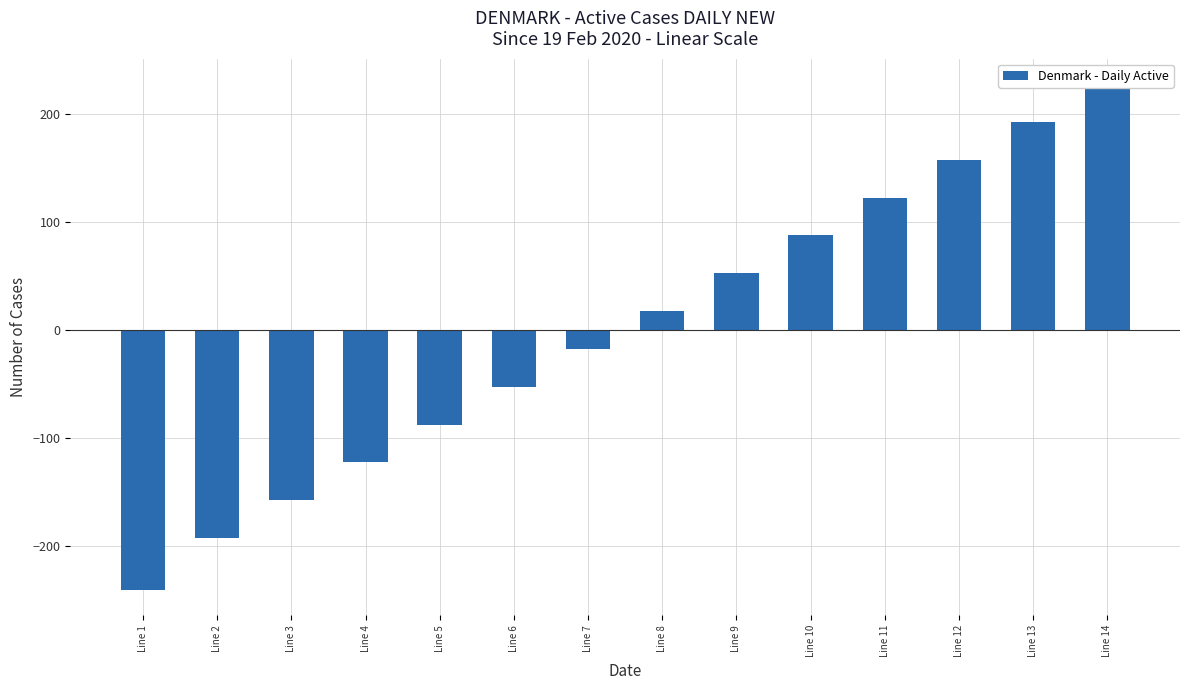

How many bars are there in total?

14